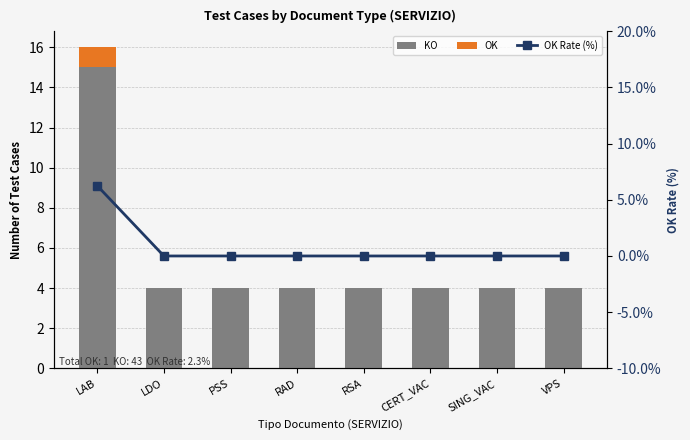

At which category does the chart reach its peak across all series?

LAB